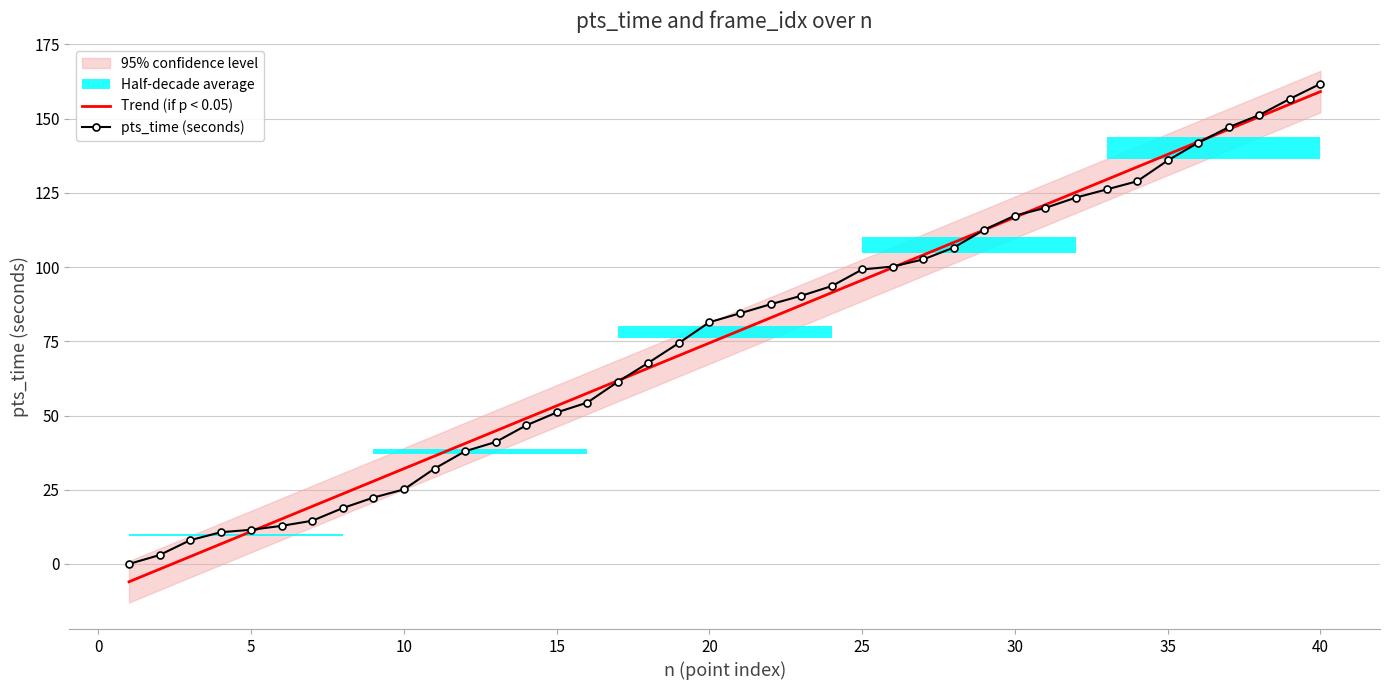

What is the minimum value shown in the chart?

-6.0